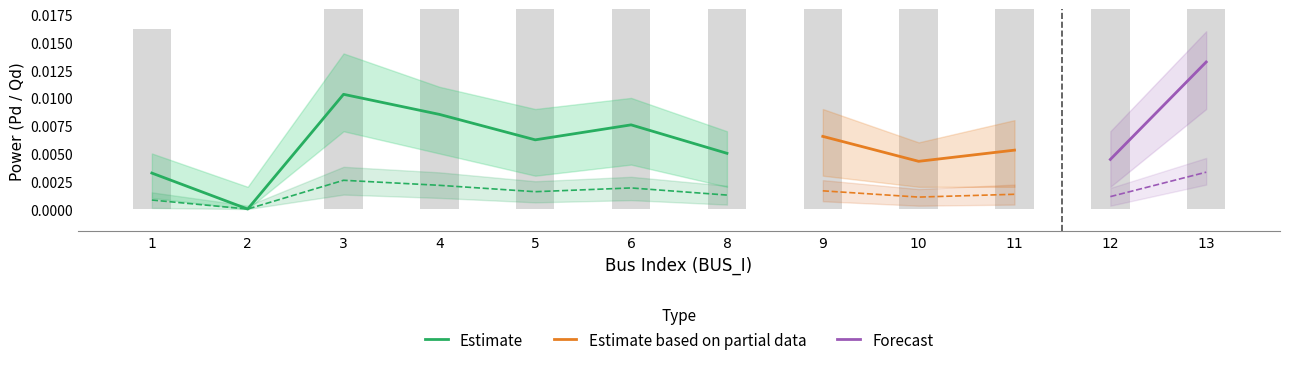

Between 12 and 8, which is larger?

8